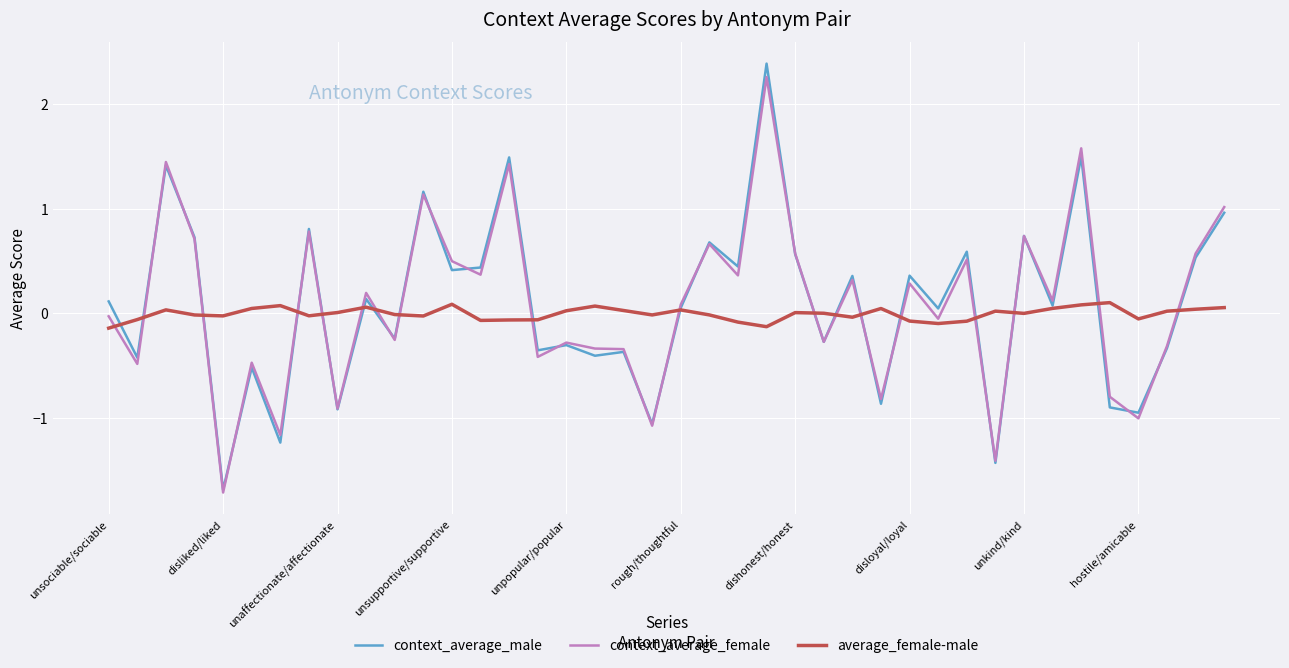

What is the minimum value shown in the chart?

-1.7